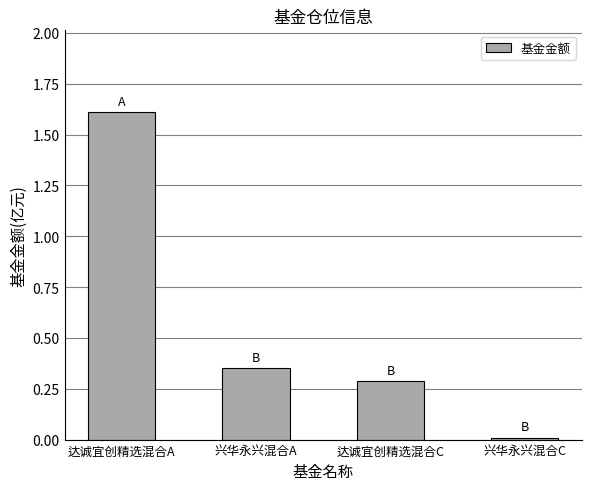

What is the change in value from 达诚宜创精选混合A to 达诚宜创精选混合C?

-1.3